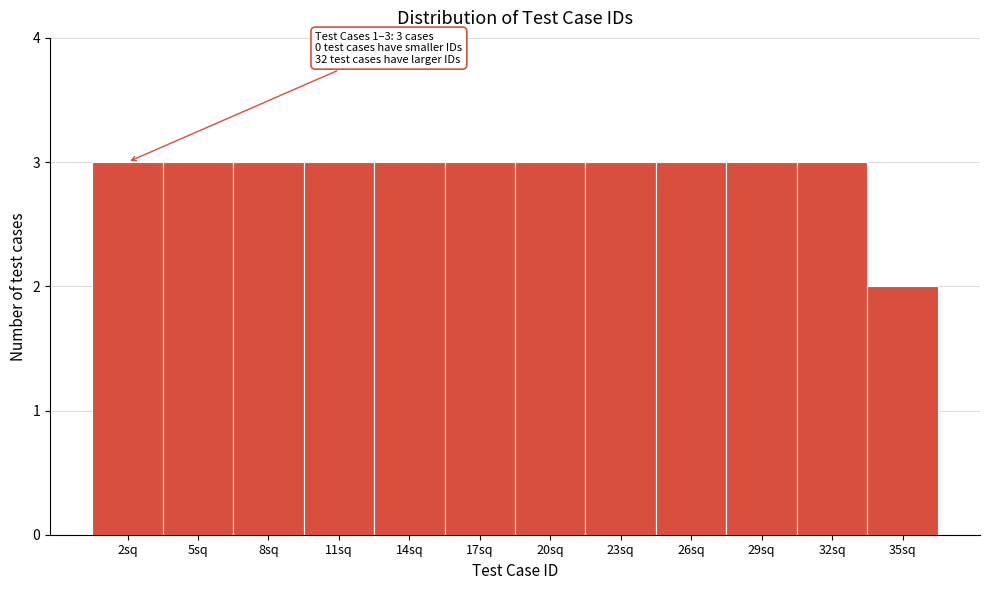

Reading left to right, extract all data points from this chart.

2sq=3	5sq=3	8sq=3	11sq=3	14sq=3	17sq=3	20sq=3	23sq=3	26sq=3	29sq=3	32sq=3	35sq=2